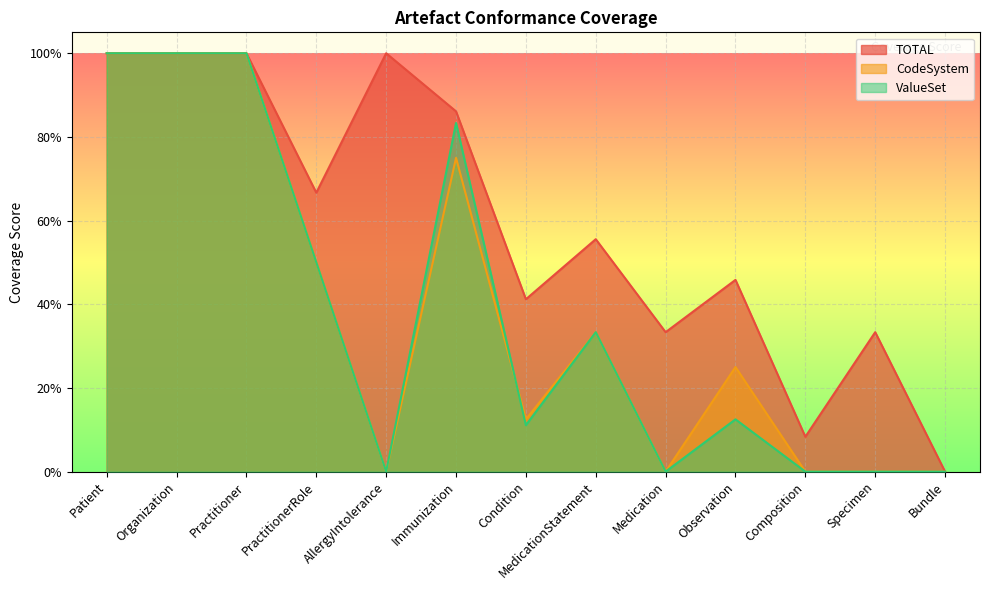

What is the spread (max minus min) of values at Condition?

0.3